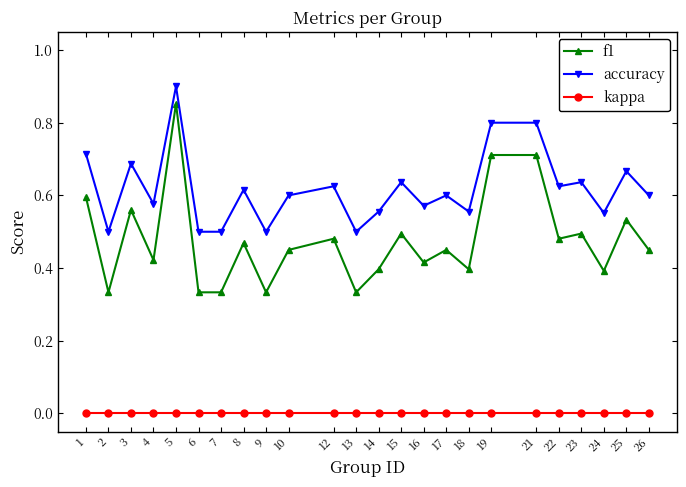

Rank the series by their maximum value, from lowest to highest.

kappa, f1, accuracy